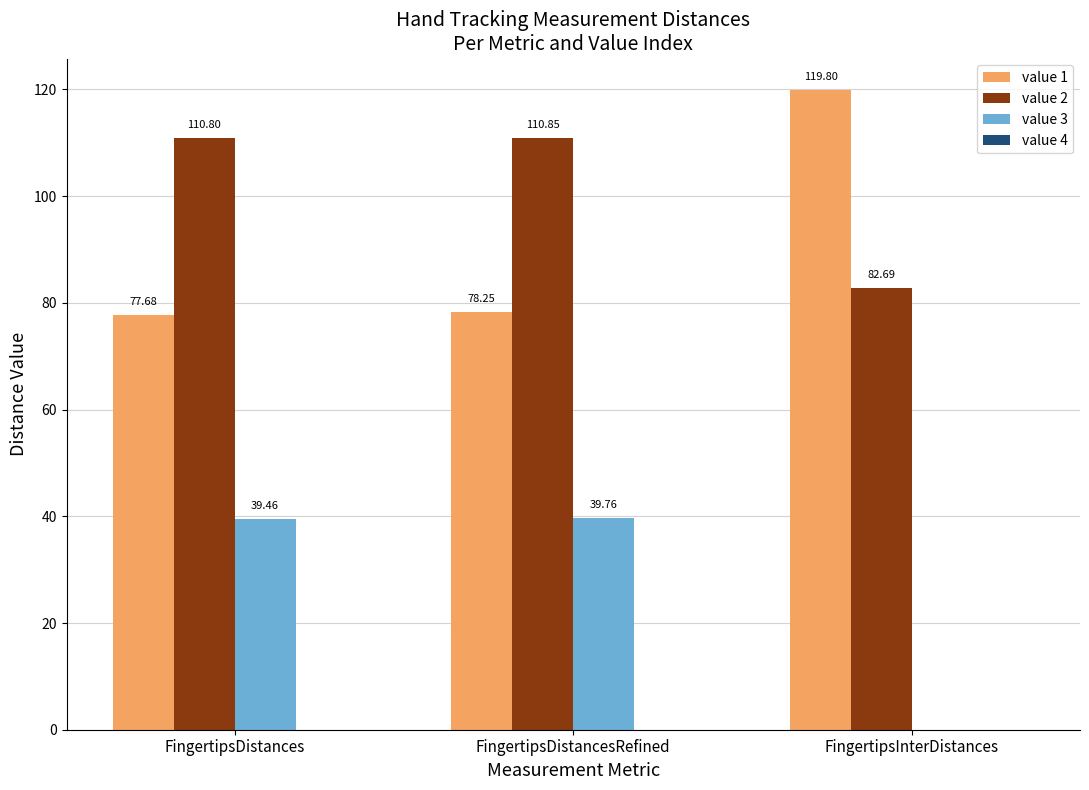

The value 3 series shows 65.4 at FingertipsDistancesRefined. True or false?

False